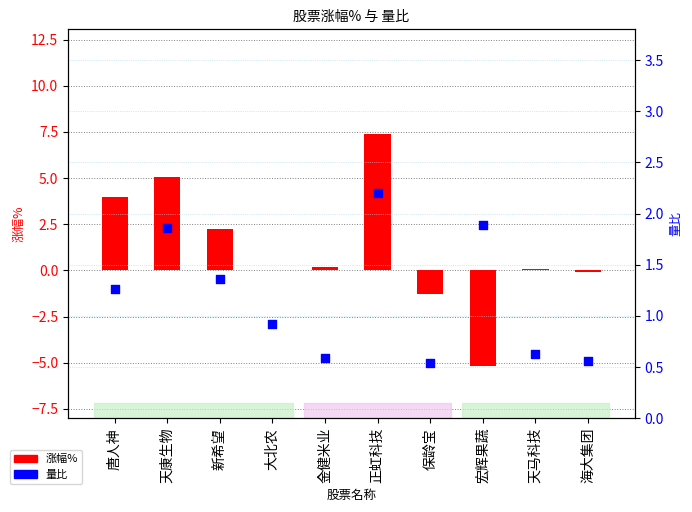

What is the total value across all series at 大北农?

0.9